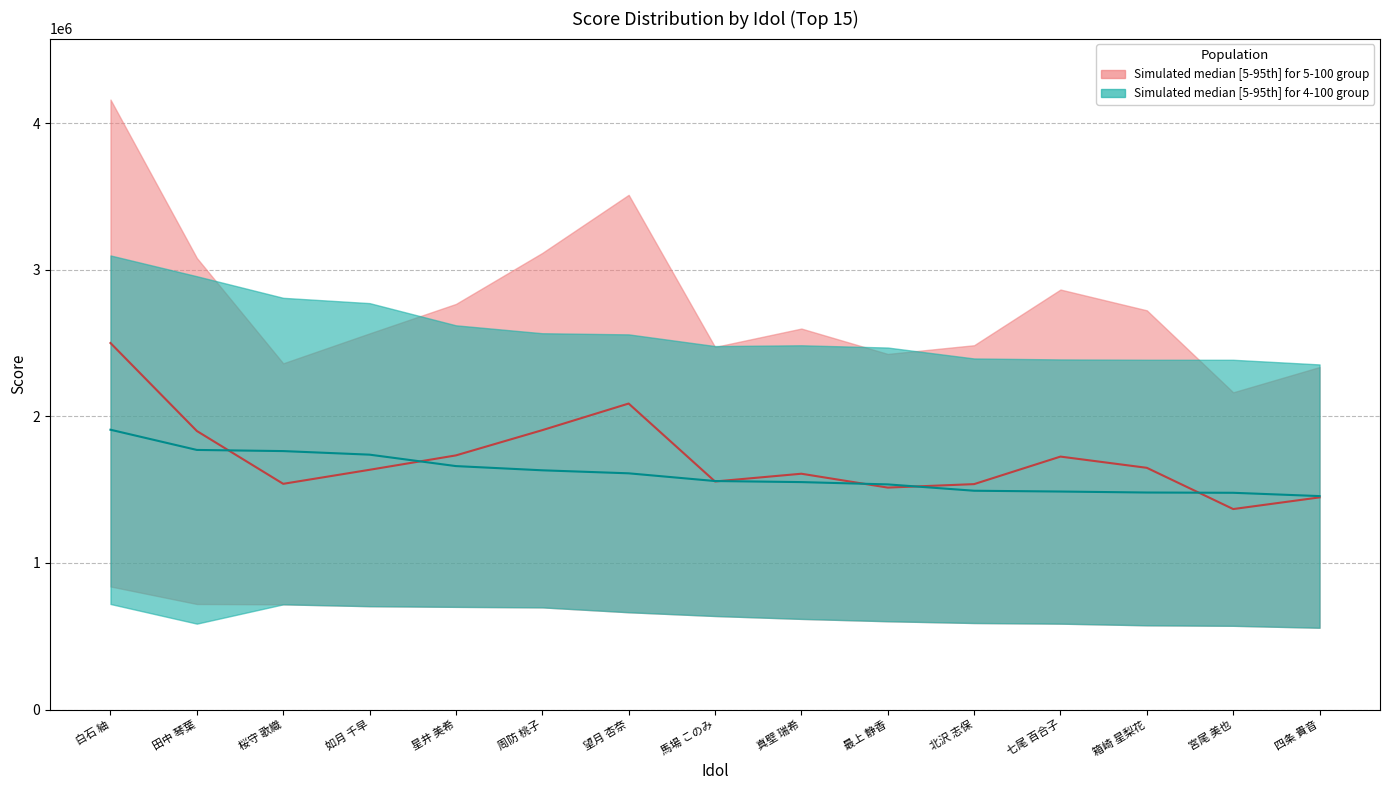

What is the difference between the highest and lowest values at 北沢 志保?

45168.5